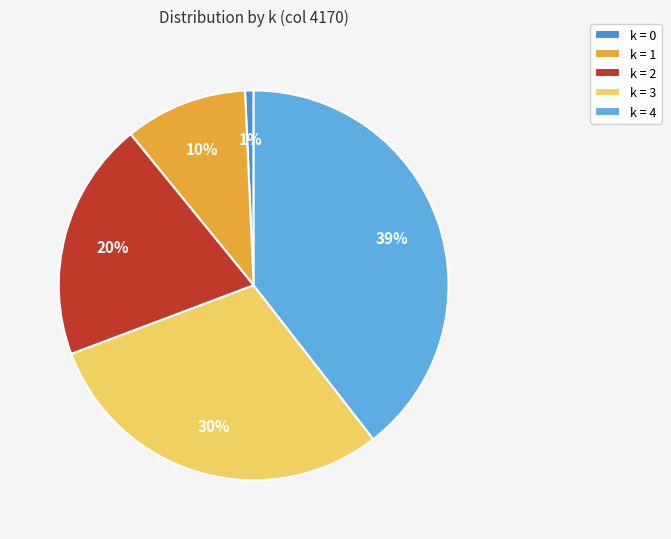

Count the number of slices in the pie.

5